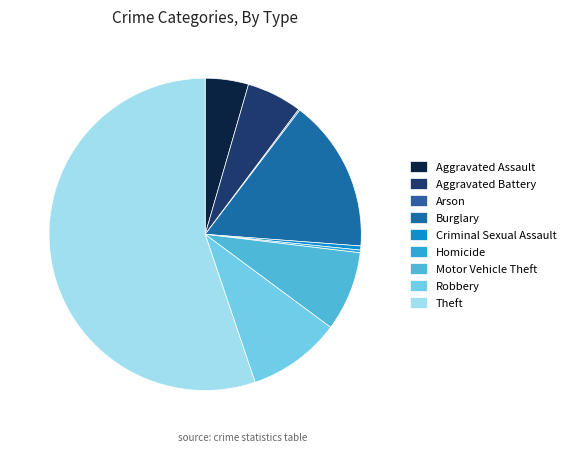

Does Burglary represent more than half of the total?

No